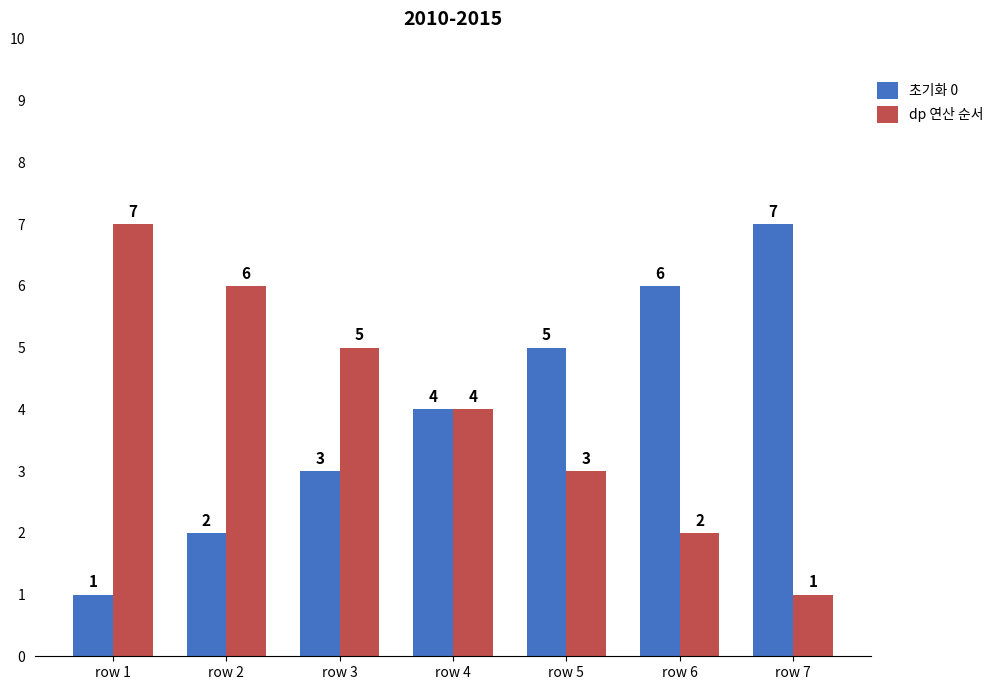

Is the value of dp 연산 순서 at row 3 greater than the value of 초기화 0 at row 2?

Yes